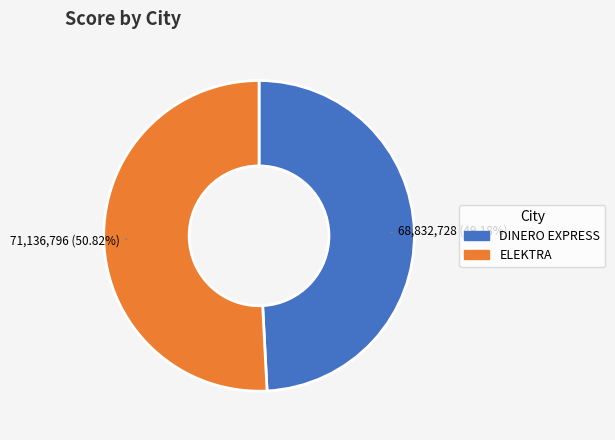

Which category has the smallest portion of the pie?

DINERO EXPRESS